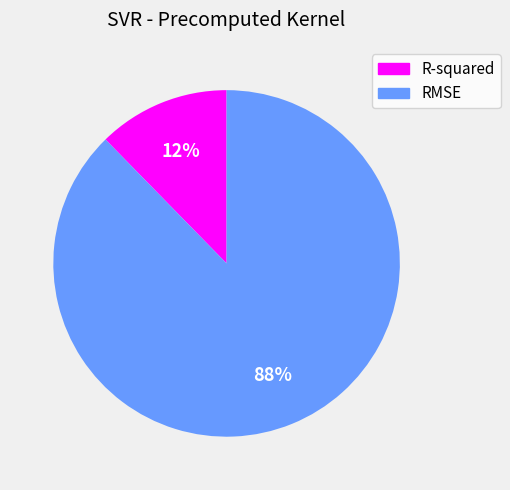

Which has a higher value, R-squared or RMSE?

RMSE